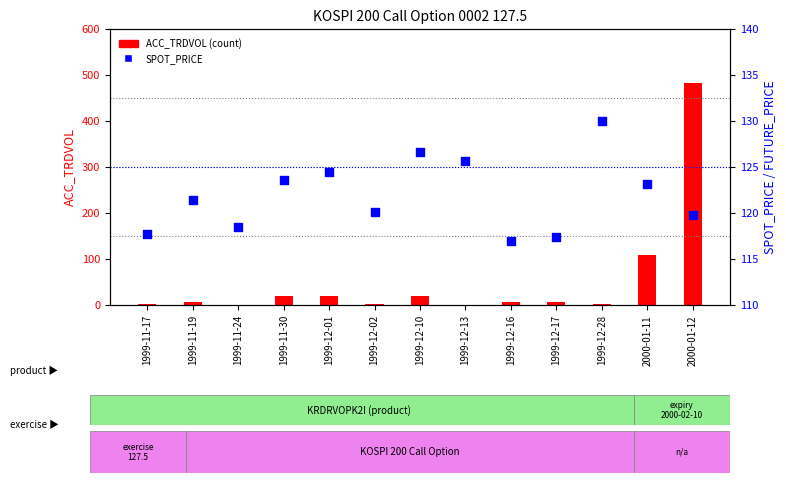

What is the total value across all series at 1999-12-13?

126.7